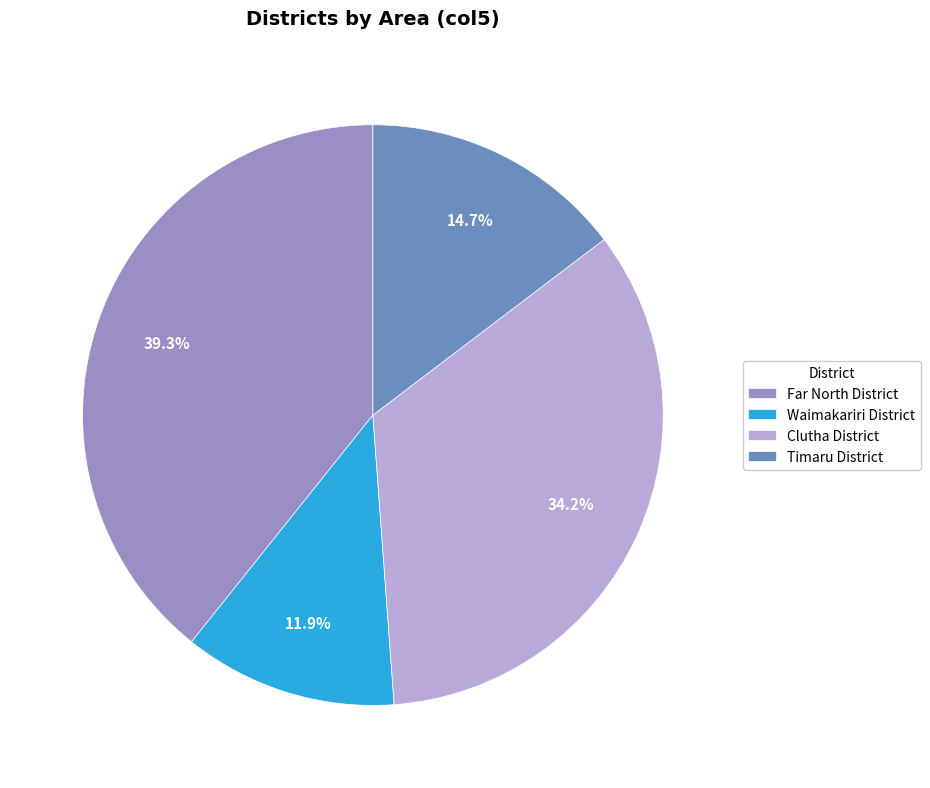

To the nearest percent, what portion does Waimakariri District represent?

12%